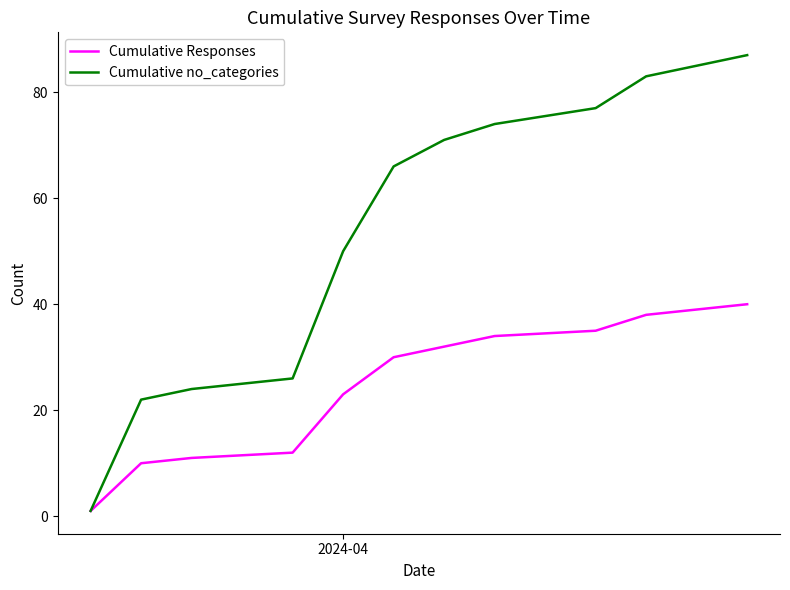

Rank the series by their average value, from highest to lowest.

Cumulative no_categories, Cumulative Responses